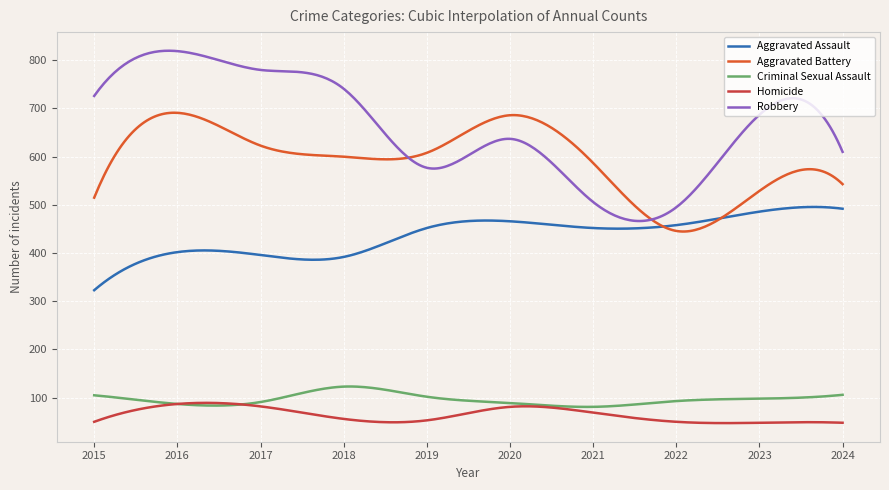

True or false: Aggravated Battery and Criminal Sexual Assault intersect in this chart.

False